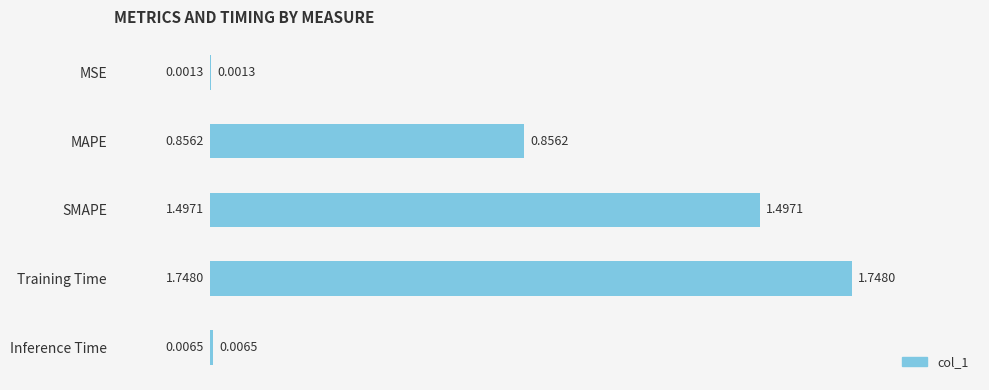

Count the number of data series in this chart.

1